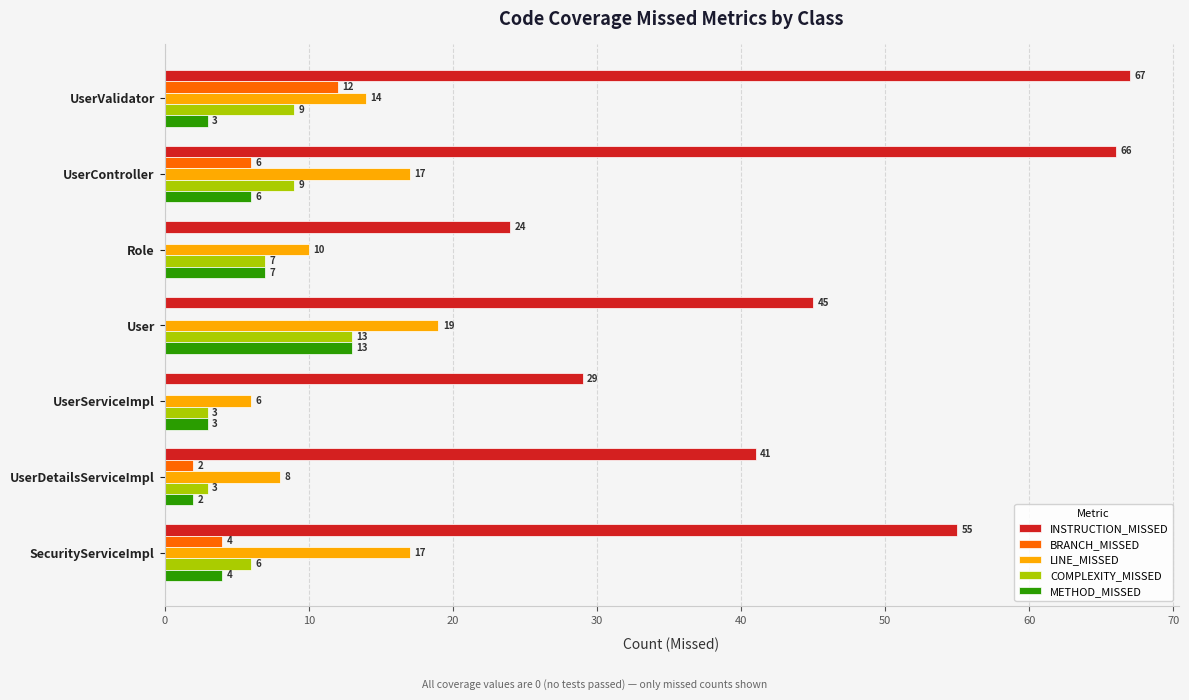

True or false: BRANCH_MISSED has a value of 1 at SecurityServiceImpl.

False